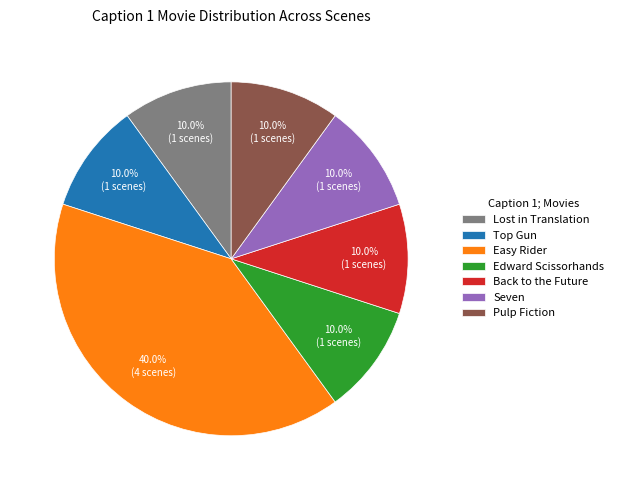

Is it true that Edward Scissorhands is 20% of the pie?

False